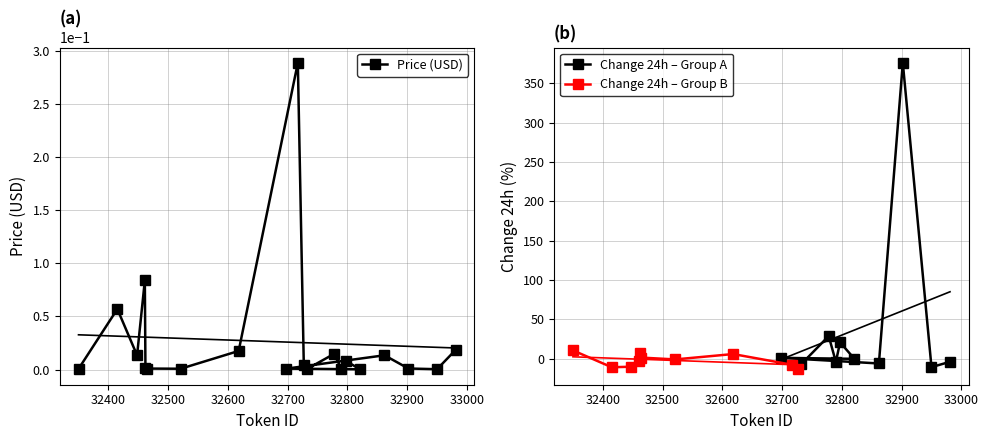

What is the sum of all values?

0.5